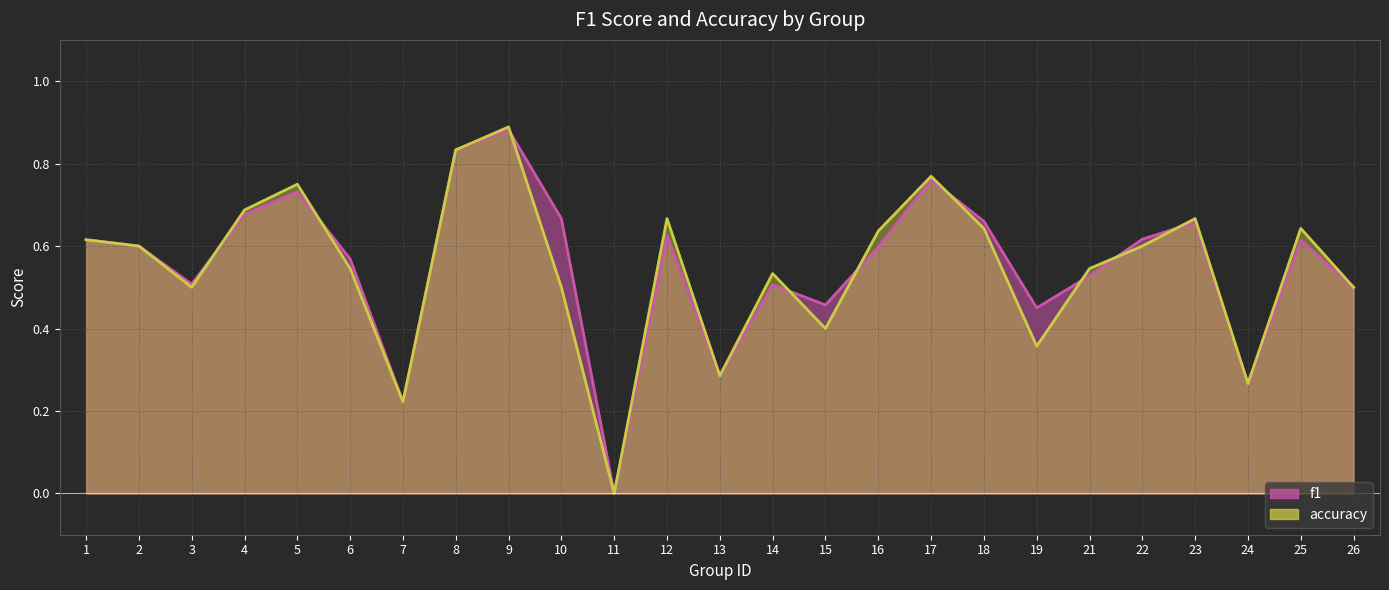

Which category has the highest value in the f1 series?

9